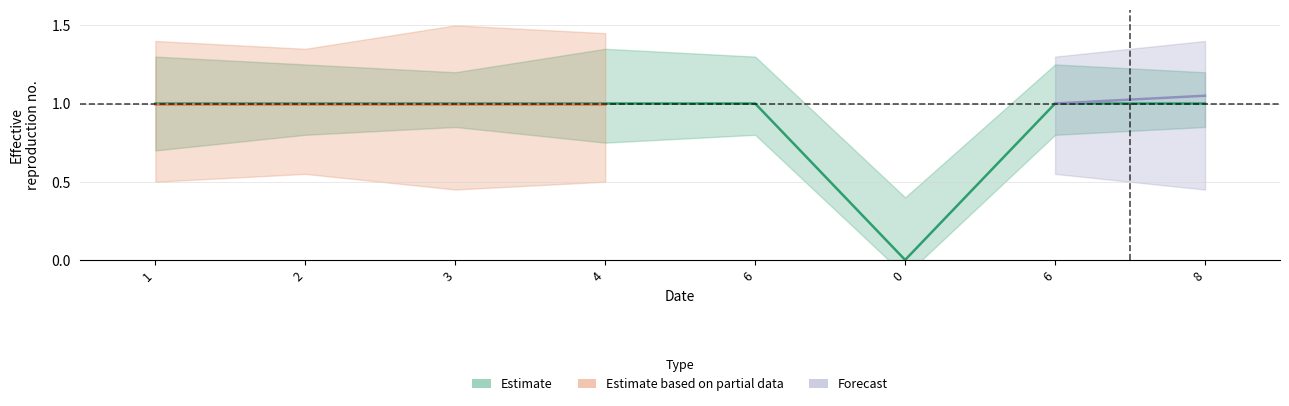

List the labels in order of value, largest first.

1, 2, 3, 4, 6, 6, 8, 0